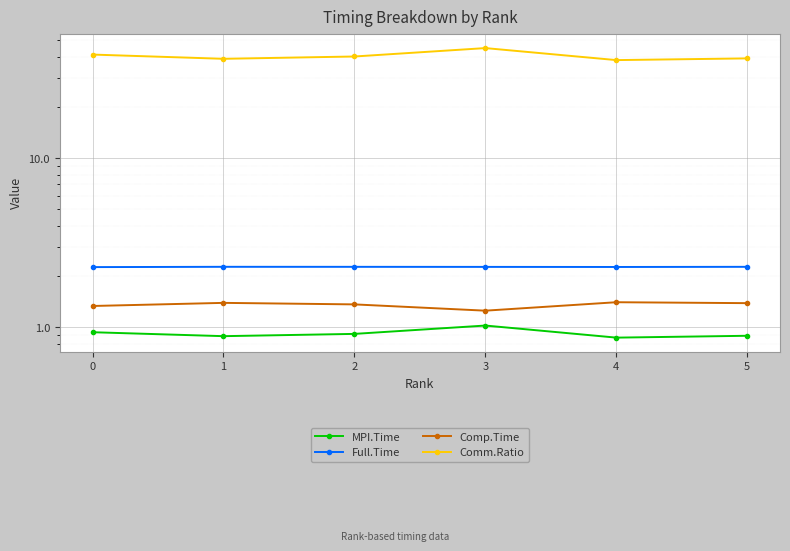

True or false: Comm.Ratio and Full.Time intersect in this chart.

False